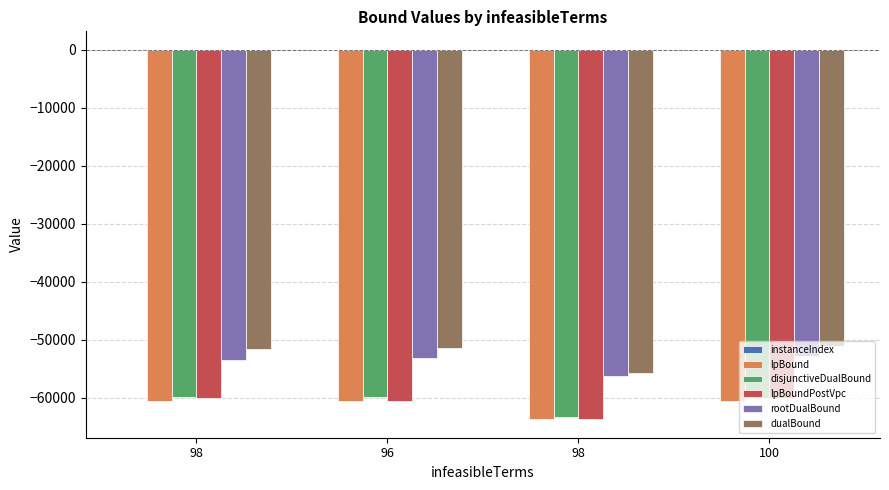

Between 98 and 100, which is larger?

100